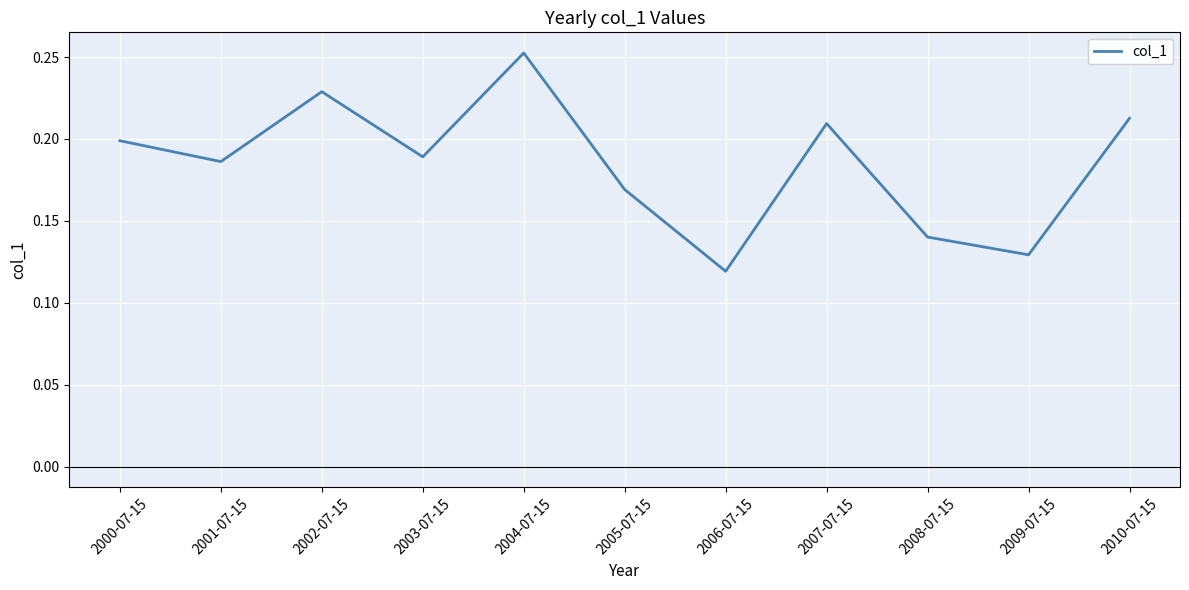

List the labels in order of value, smallest first.

2006-07-15, 2009-07-15, 2008-07-15, 2005-07-15, 2001-07-15, 2003-07-15, 2000-07-15, 2007-07-15, 2010-07-15, 2002-07-15, 2004-07-15